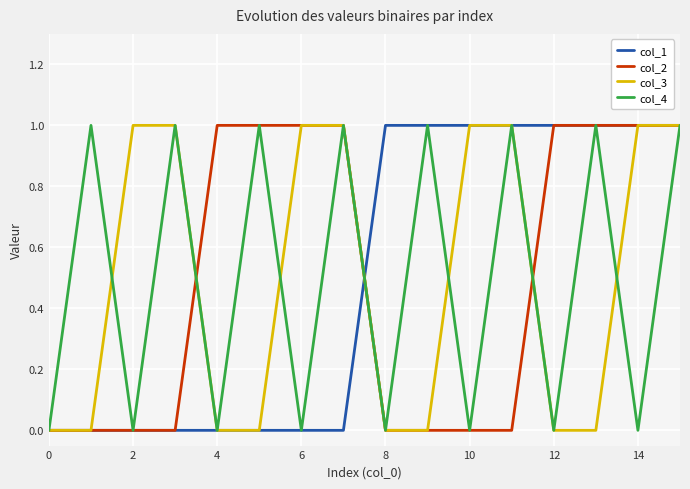

How many interior local peaks does the col_4 series have?

7